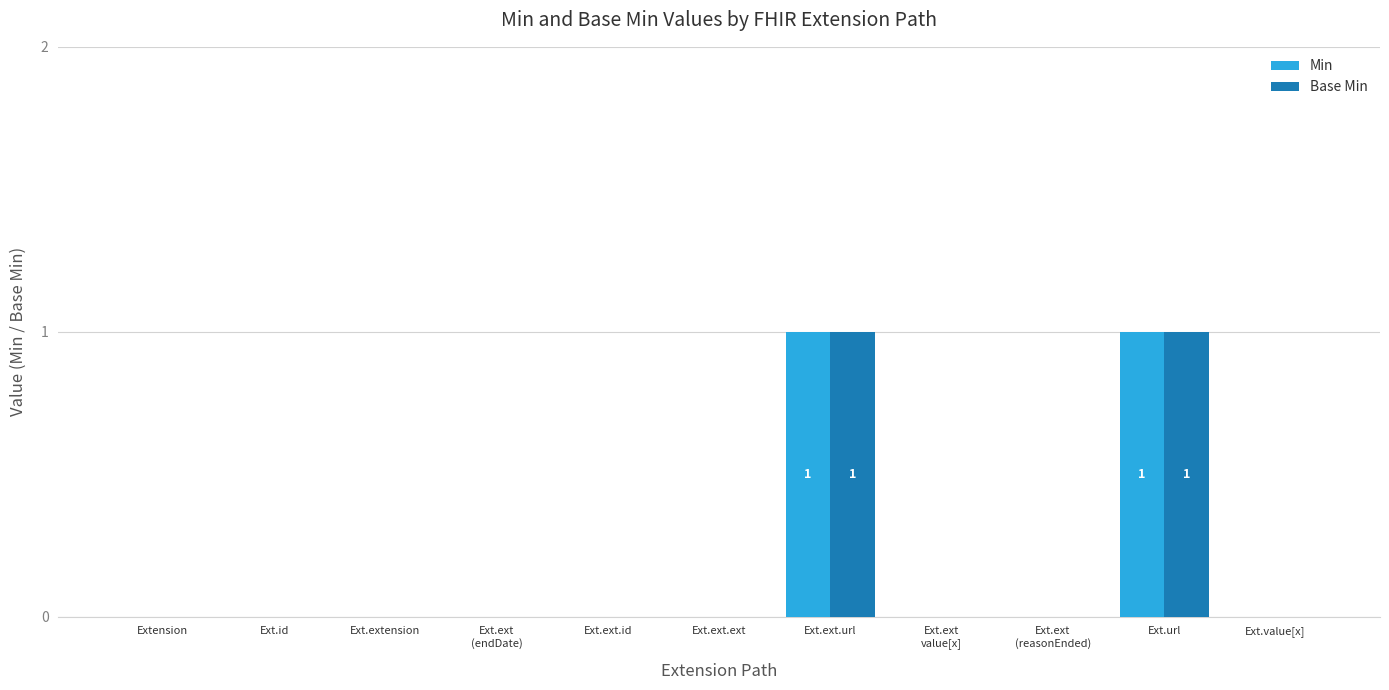

True or false: Base Min has a value of 0 at Extension.

True